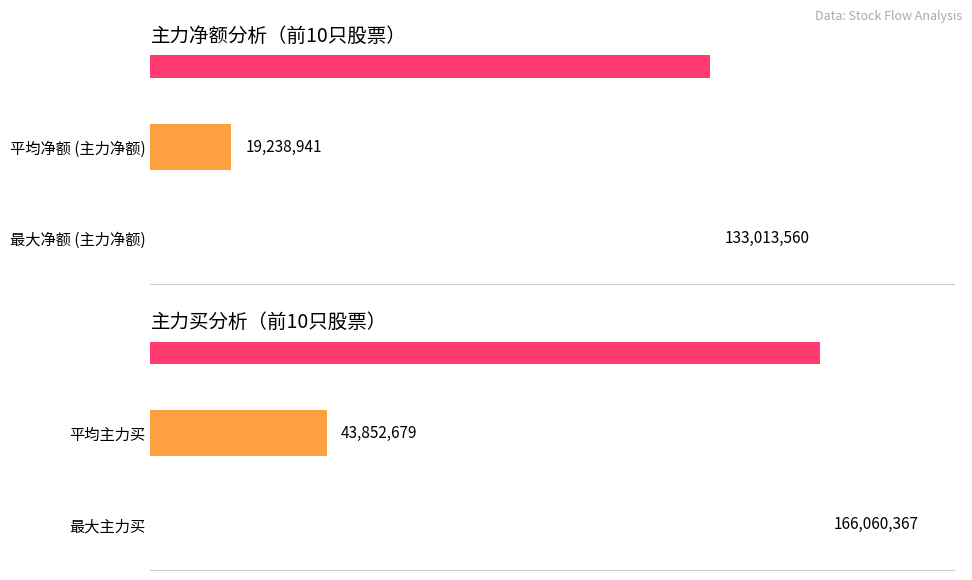

Which series has the largest range (max minus min)?

主力买